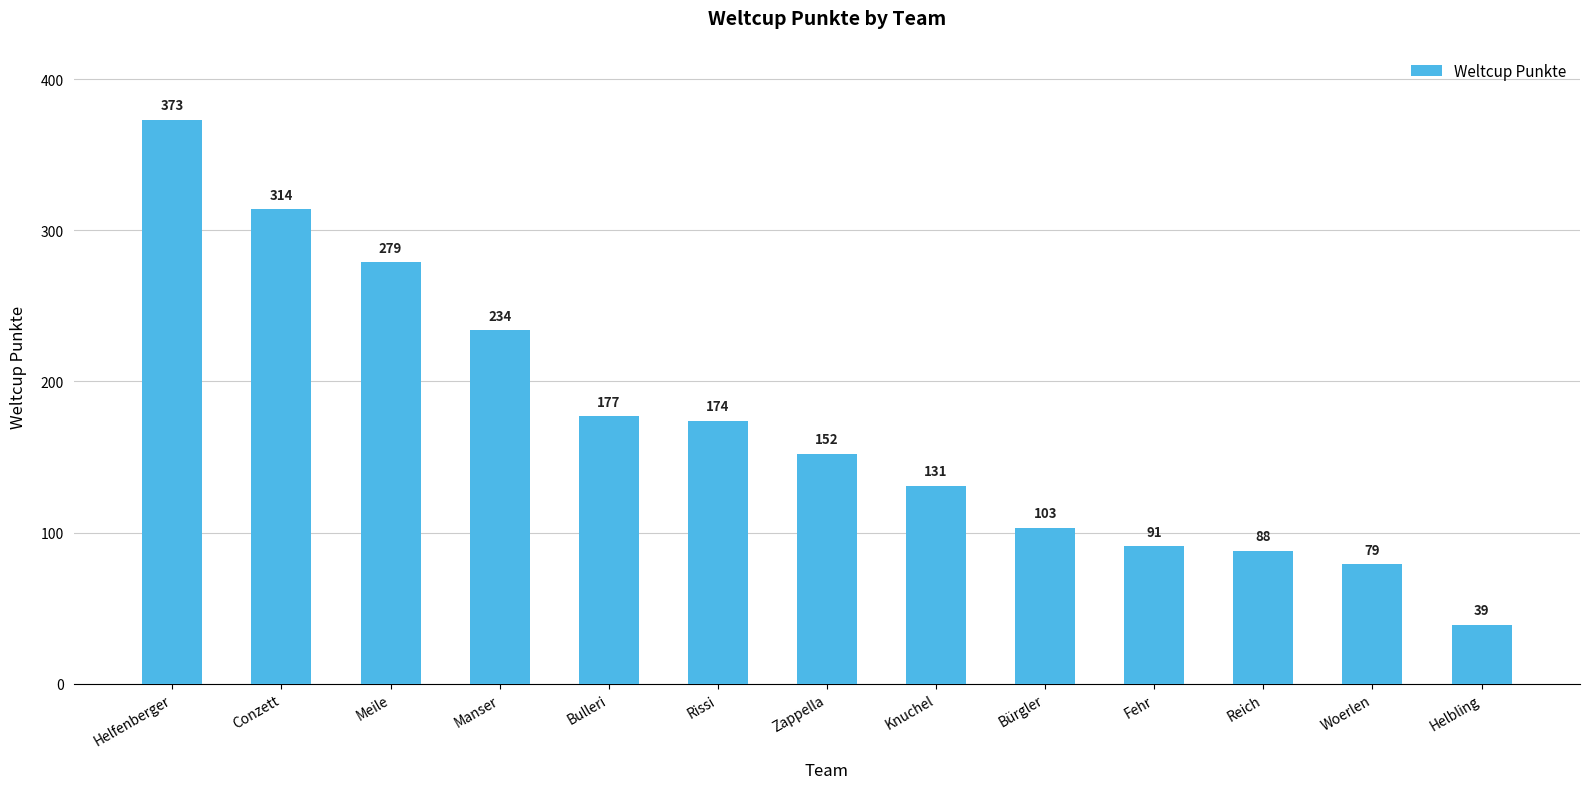

Reading left to right, what are all the values shown in this chart?

373	314	279	234	177	174	152	131	103	91	88	79	39